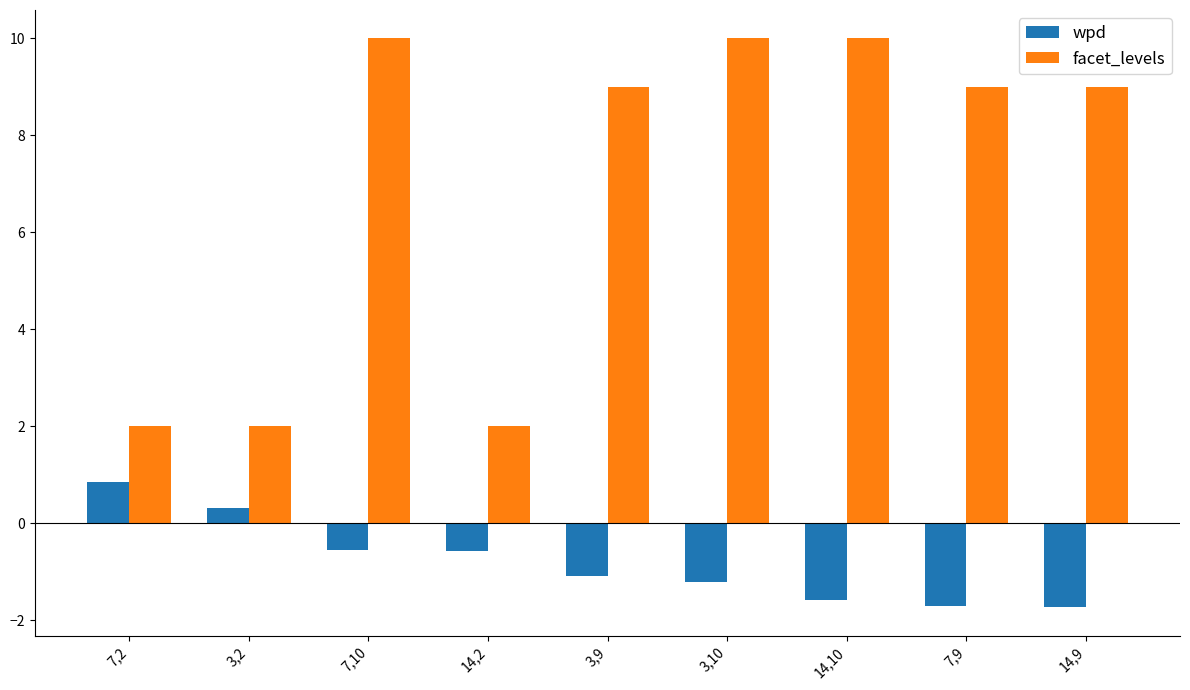

What is the difference between the maximum and second lowest values in the wpd series?

2.5